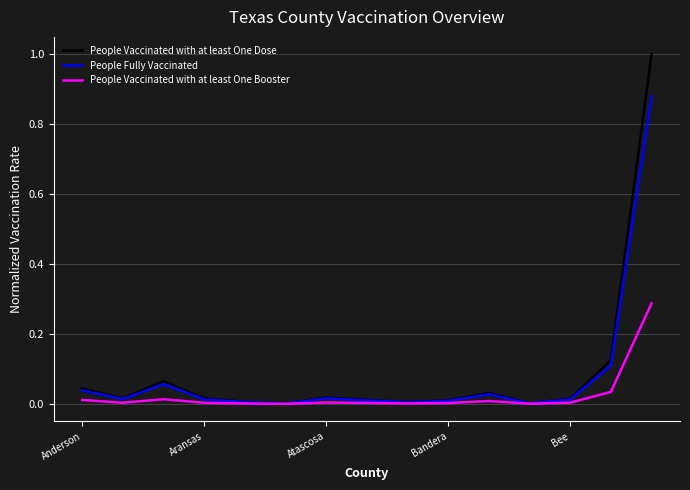

Is this an area chart (filled region under the line)?

No